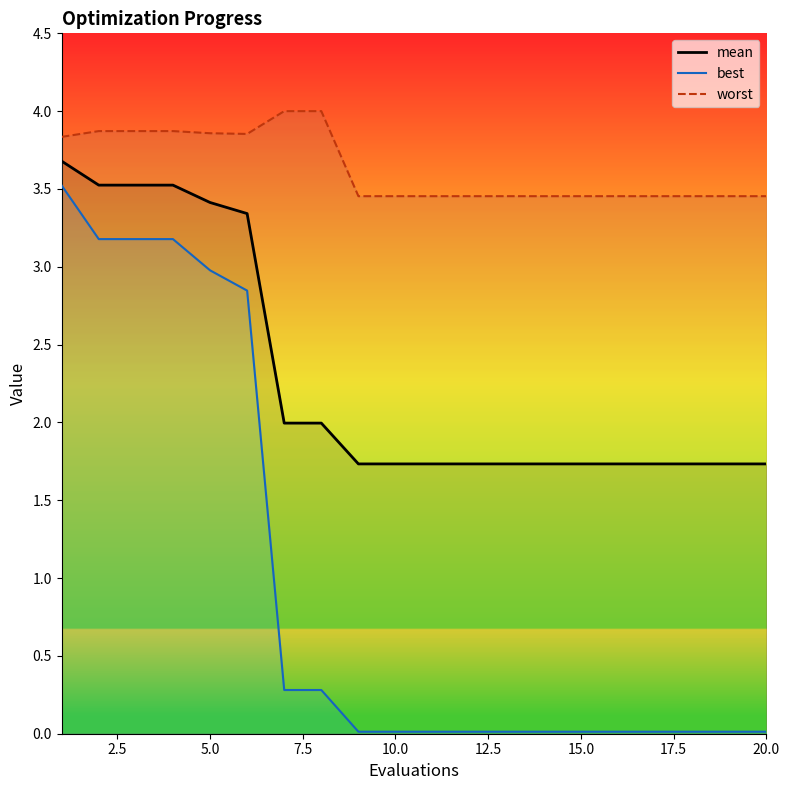

What is the maximum value for best?

3.5